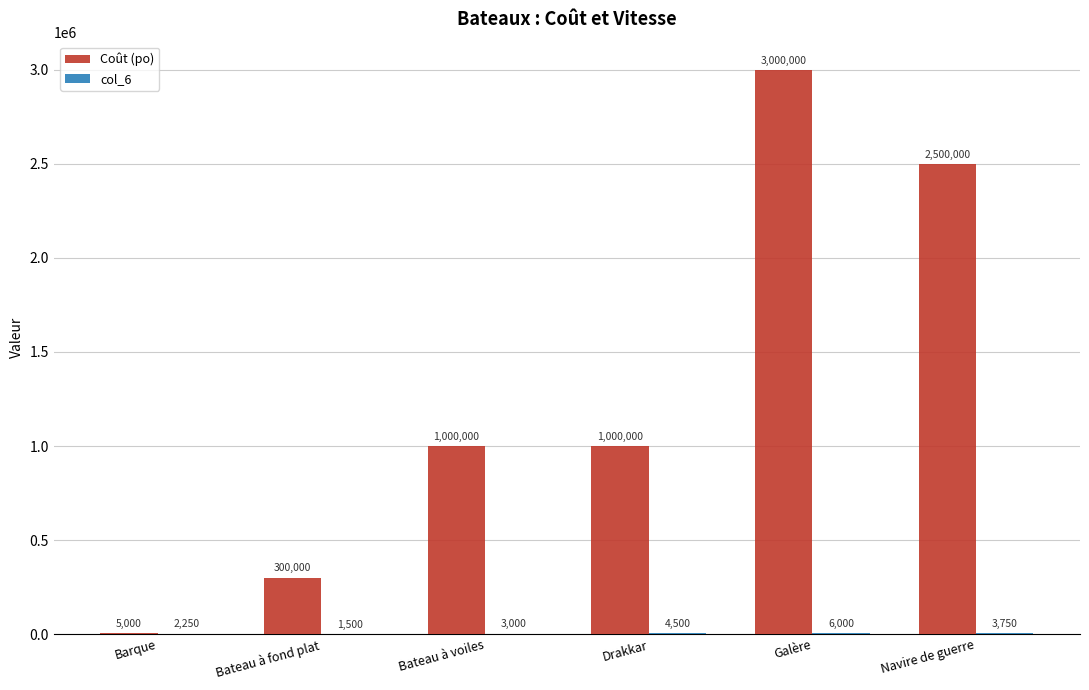

Which series changed the most between Barque and Bateau à voiles?

Coût (po)